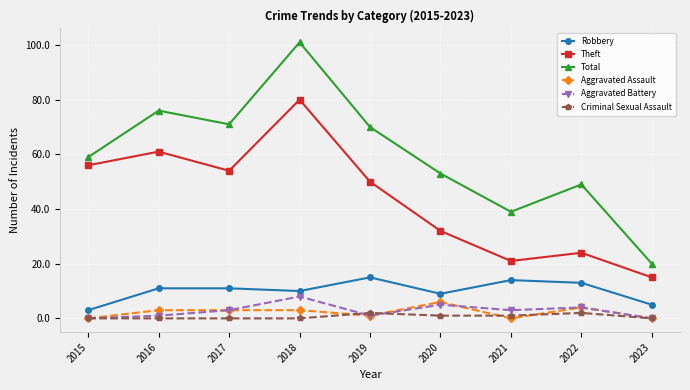

Reading left to right, transcribe all the data shown in this chart.

Robbery: 2015=3	2016=11	2017=11	2018=10	2019=15	2020=9	2021=14	2022=13	2023=5
Theft: 2015=56	2016=61	2017=54	2018=80	2019=50	2020=32	2021=21	2022=24	2023=15
Total: 2015=59	2016=76	2017=71	2018=101	2019=70	2020=53	2021=39	2022=49	2023=20
Aggravated Assault: 2015=0	2016=3	2017=3	2018=3	2019=1	2020=6	2021=0	2022=4	2023=0
Aggravated Battery: 2015=0	2016=1	2017=3	2018=8	2019=1	2020=5	2021=3	2022=4	2023=0
Criminal Sexual Assault: 2015=0	2016=0	2017=0	2018=0	2019=2	2020=1	2021=1	2022=2	2023=0